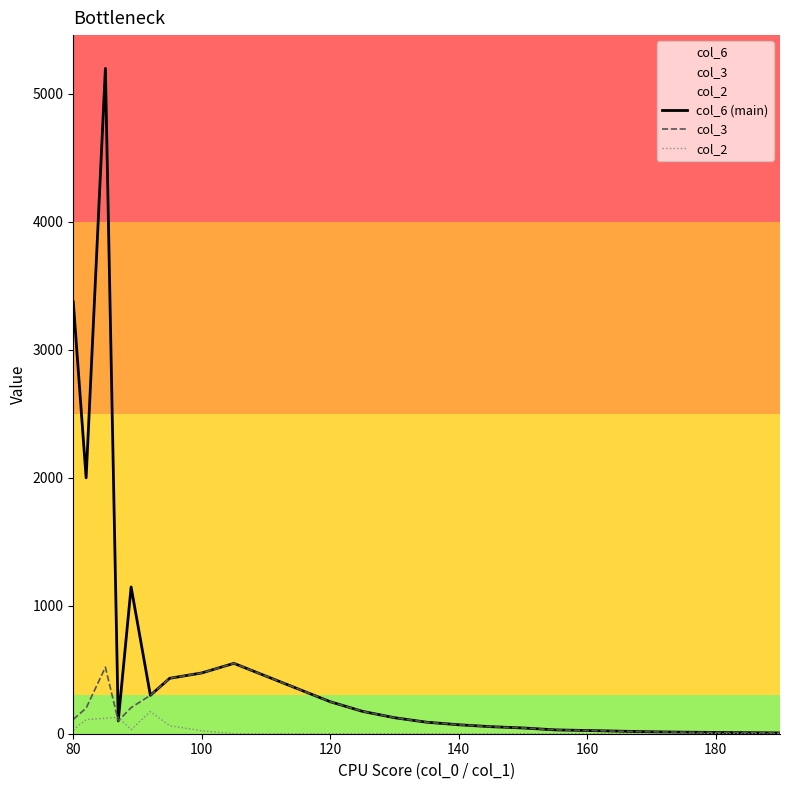

What is the maximum value shown in the chart?

5200